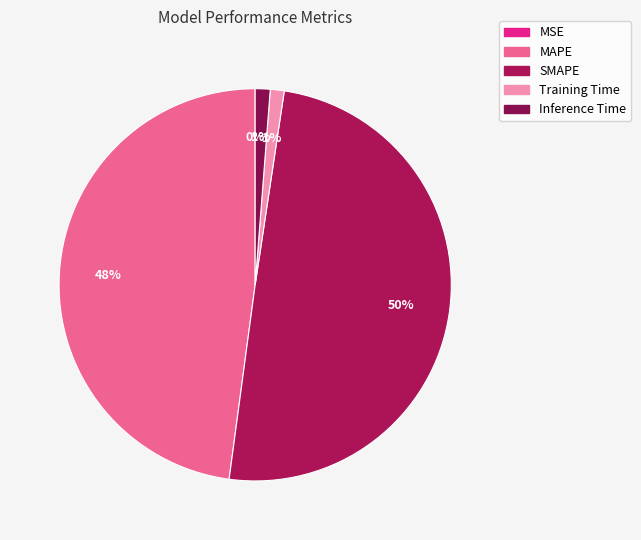

Count the number of slices in the pie.

5